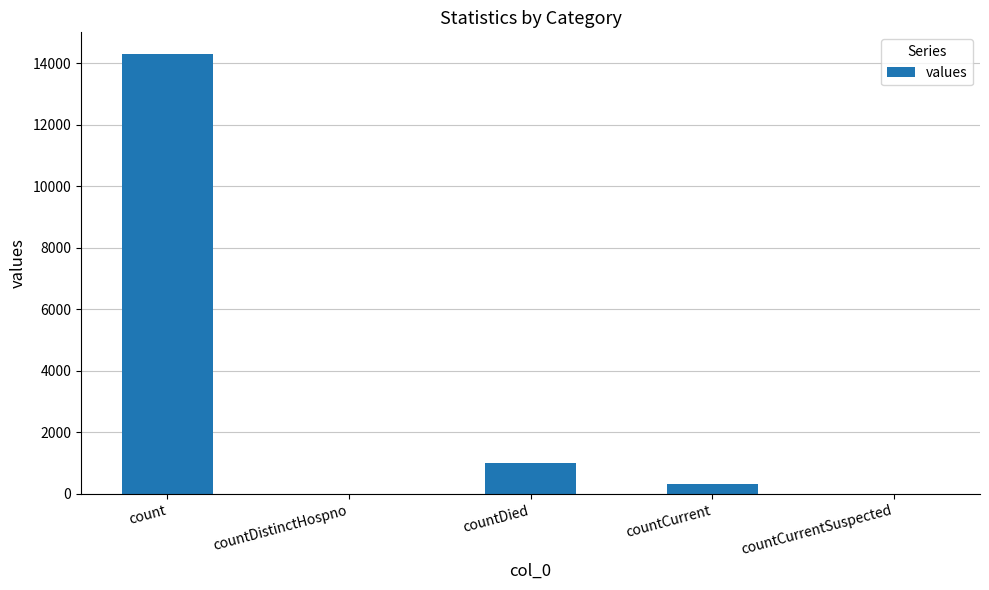

Between countCurrentSuspected and countCurrent, which is larger?

countCurrent